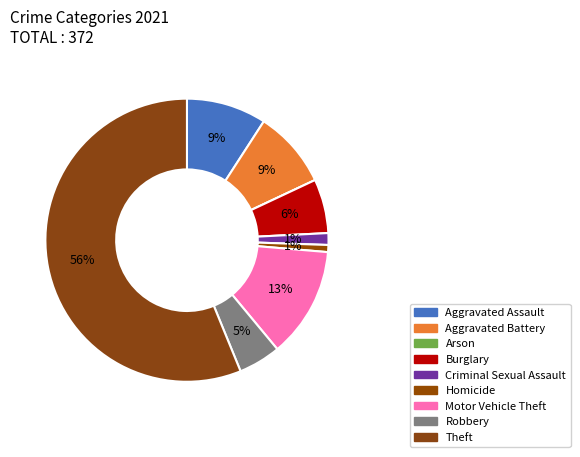

What is the change in value from Homicide to Robbery?

+15